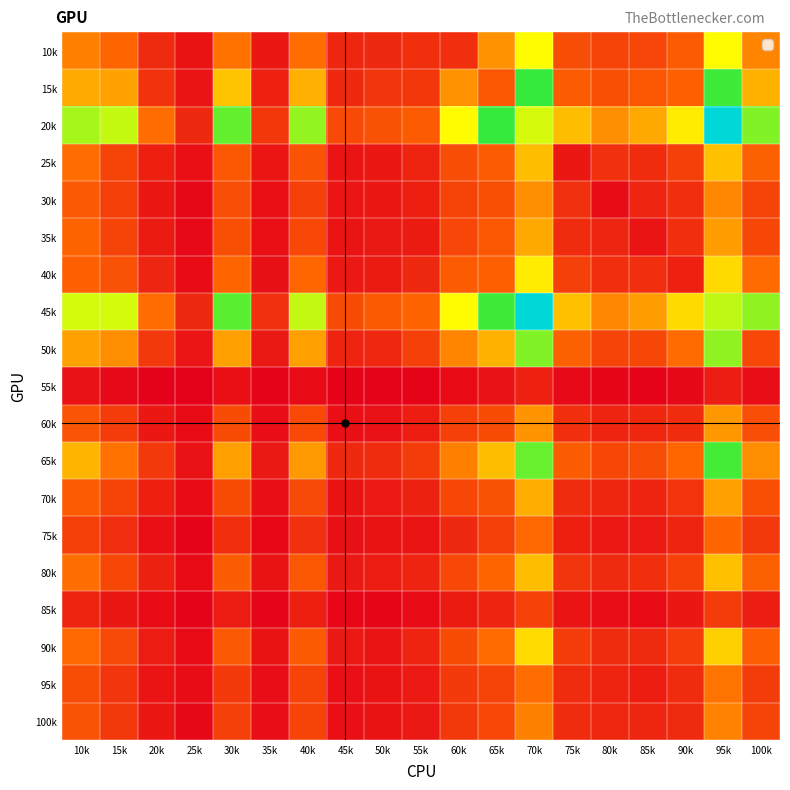

Reading right to left, what are all the values shown in this chart?

10k: 100k=449	95k=731	90k=336	85k=263	80k=256	75k=290	70k=732	65k=482	60k=178	55k=182	50k=161	45k=149	40k=394	35k=100	30k=404	25k=83	20k=164	15k=375	10k=436
15k: 100k=556	95k=1012	90k=355	85k=323	80k=295	75k=340	70k=1025	65k=322	60k=482	55k=208	50k=204	45k=162	40k=553	35k=130	30k=598	25k=87	20k=193	15k=520	10k=539
20k: 100k=918	95k=1466	90k=695	85k=535	80k=474	75k=585	70k=797	65k=1025	60k=732	55k=337	50k=307	45k=278	40k=890	35k=208	30k=960	25k=162	20k=390	15k=822	10k=865
25k: 100k=358	95k=589	90k=243	85k=171	80k=189	75k=96	70k=585	65k=340	60k=290	55k=143	50k=99	45k=88	40k=308	35k=92	30k=323	25k=67	20k=125	15k=254	10k=393
30k: 100k=251	95k=454	90k=180	85k=147	80k=60	75k=189	70k=474	65k=295	60k=256	55k=123	50k=97	45k=90	40k=247	35k=67	30k=291	25k=45	20k=98	15k=238	10k=331
35k: 100k=265	95k=505	90k=178	85k=87	80k=147	75k=171	70k=535	65k=323	60k=263	55k=111	50k=105	45k=87	40k=272	35k=67	30k=295	25k=47	20k=114	15k=251	10k=369
40k: 100k=388	95k=651	90k=129	85k=178	80k=180	75k=243	70k=695	65k=355	60k=336	55k=162	50k=114	45k=101	40k=378	35k=72	30k=372	25k=54	20k=146	15k=302	10k=351
45k: 100k=898	95k=832	90k=651	85k=505	80k=454	75k=589	70k=1466	65k=1012	60k=731	55k=365	50k=335	45k=287	40k=826	35k=186	30k=972	25k=160	20k=395	15k=801	10k=799
50k: 100k=271	95k=898	90k=388	85k=265	80k=251	75k=358	70k=918	65k=556	60k=449	55k=243	50k=152	45k=145	40k=515	35k=103	30k=515	25k=90	20k=217	15k=470	10k=519
55k: 100k=61	95k=118	90k=45	85k=25	80k=35	75k=48	70k=129	65k=80	60k=54	55k=27	50k=22	45k=24	40k=50	35k=24	30k=69	25k=12	20k=18	15k=47	10k=79
60k: 100k=291	95k=495	90k=171	85k=152	80k=138	75k=185	70k=485	65k=283	60k=245	55k=120	50k=77	45k=69	40k=278	35k=62	30k=283	25k=53	20k=95	15k=230	10k=317
65k: 100k=471	95k=1005	90k=377	85k=289	80k=268	75k=342	70k=954	65k=583	60k=439	55k=229	50k=169	45k=162	40k=498	35k=103	30k=515	25k=79	20k=214	15k=405	10k=565
70k: 100k=295	95k=513	90k=196	85k=145	80k=150	75k=172	70k=546	65k=305	60k=270	55k=132	50k=108	45k=84	40k=276	35k=65	30k=285	25k=56	20k=125	15k=258	10k=339
75k: 100k=215	95k=373	90k=144	85k=106	80k=101	75k=126	70k=380	65k=237	60k=162	55k=86	50k=83	45k=73	40k=190	35k=39	30k=182	25k=27	20k=70	15k=174	10k=239
80k: 100k=356	95k=591	90k=248	85k=185	80k=164	75k=203	70k=585	65k=373	60k=272	55k=141	50k=117	45k=104	40k=324	35k=85	30k=342	25k=55	20k=133	15k=268	10k=397
85k: 100k=118	95k=225	90k=96	85k=56	80k=62	75k=88	70k=248	65k=139	60k=111	55k=55	50k=36	45k=40	40k=127	35k=32	30k=115	25k=22	20k=55	15k=97	10k=141
90k: 100k=348	95k=631	90k=232	85k=164	80k=172	75k=228	70k=656	65k=388	60k=281	55k=141	50k=88	45k=105	40k=333	35k=85	30k=331	25k=56	20k=116	15k=274	10k=380
95k: 100k=230	95k=412	90k=170	85k=122	80k=138	75k=169	70k=393	65k=255	60k=222	55k=107	50k=84	45k=67	40k=257	35k=62	30k=220	25k=59	20k=86	15k=205	10k=288
100k: 100k=252	95k=445	90k=164	85k=150	80k=153	75k=171	70k=443	65k=272	60k=216	55k=105	50k=81	45k=70	40k=253	35k=62	30k=244	25k=44	20k=99	15k=219	10k=308